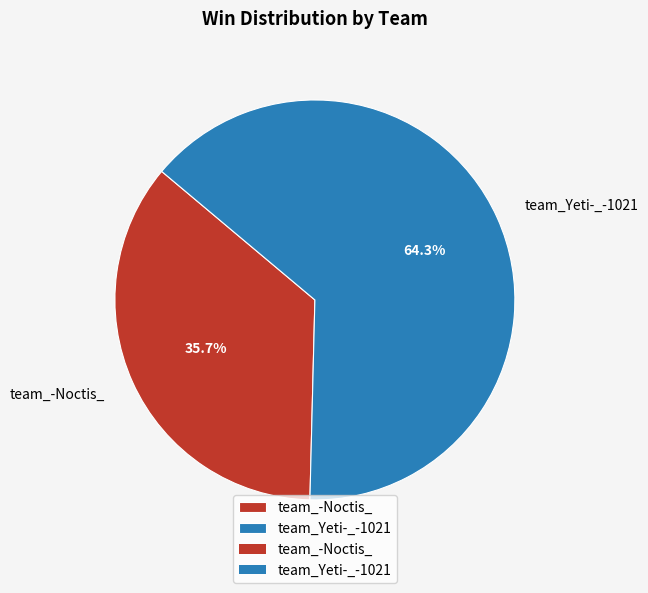

Is it true that team_-Noctis_ is 22% of the pie?

False